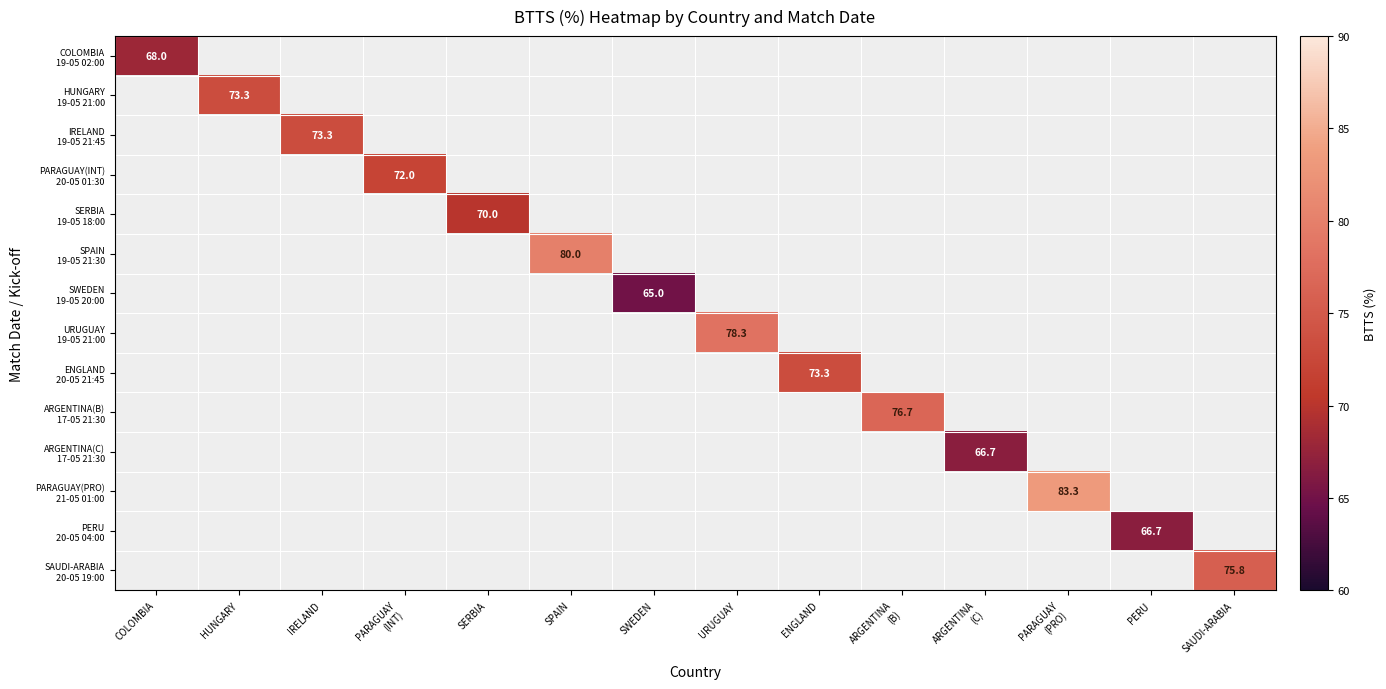

Which series has the widest spread of values?

COLOMBIA 19-05 02:00